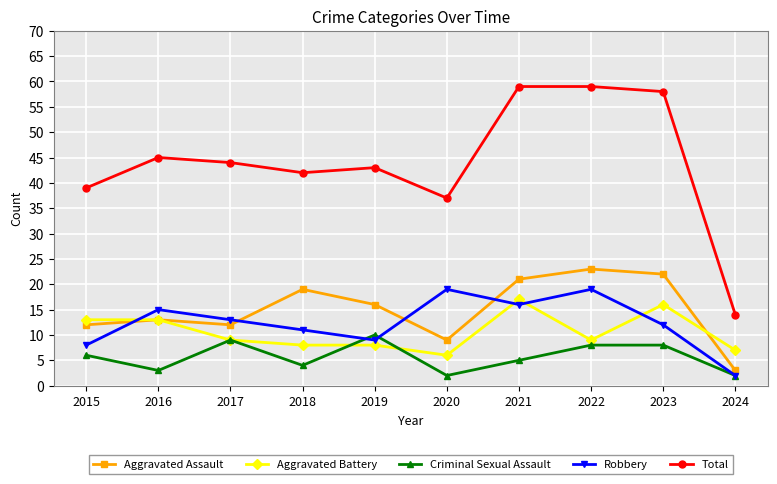

Reading left to right, transcribe all the data shown in this chart.

Aggravated Assault: 12	13	12	19	16	9	21	23	22	3
Aggravated Battery: 13	13	9	8	8	6	17	9	16	7
Criminal Sexual Assault: 6	3	9	4	10	2	5	8	8	2
Robbery: 8	15	13	11	9	19	16	19	12	2
Total: 39	45	44	42	43	37	59	59	58	14